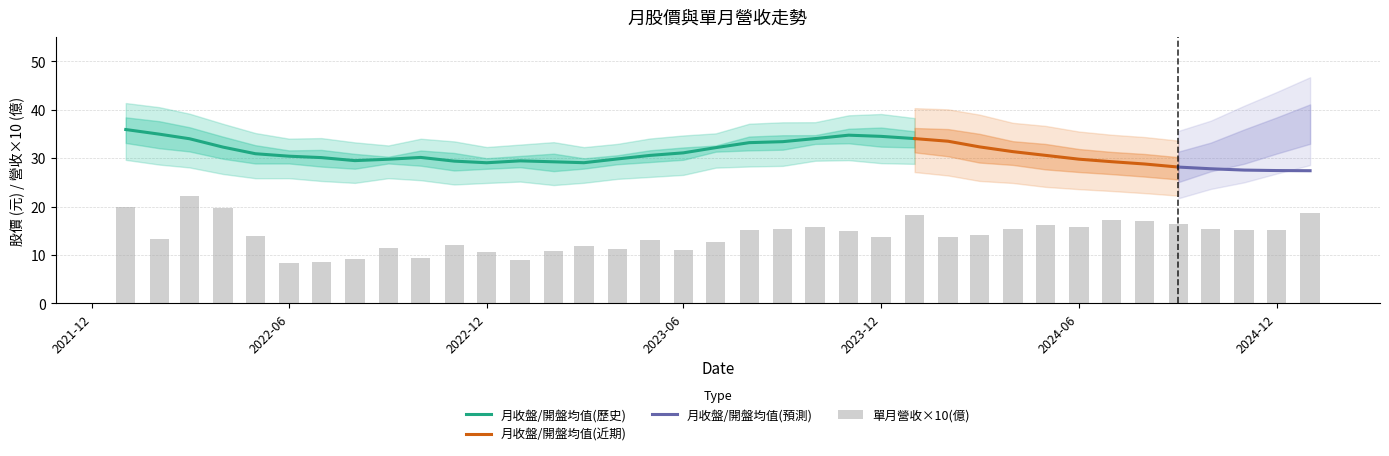

Where does the 月開盤價 series first go above 30?

2022-01